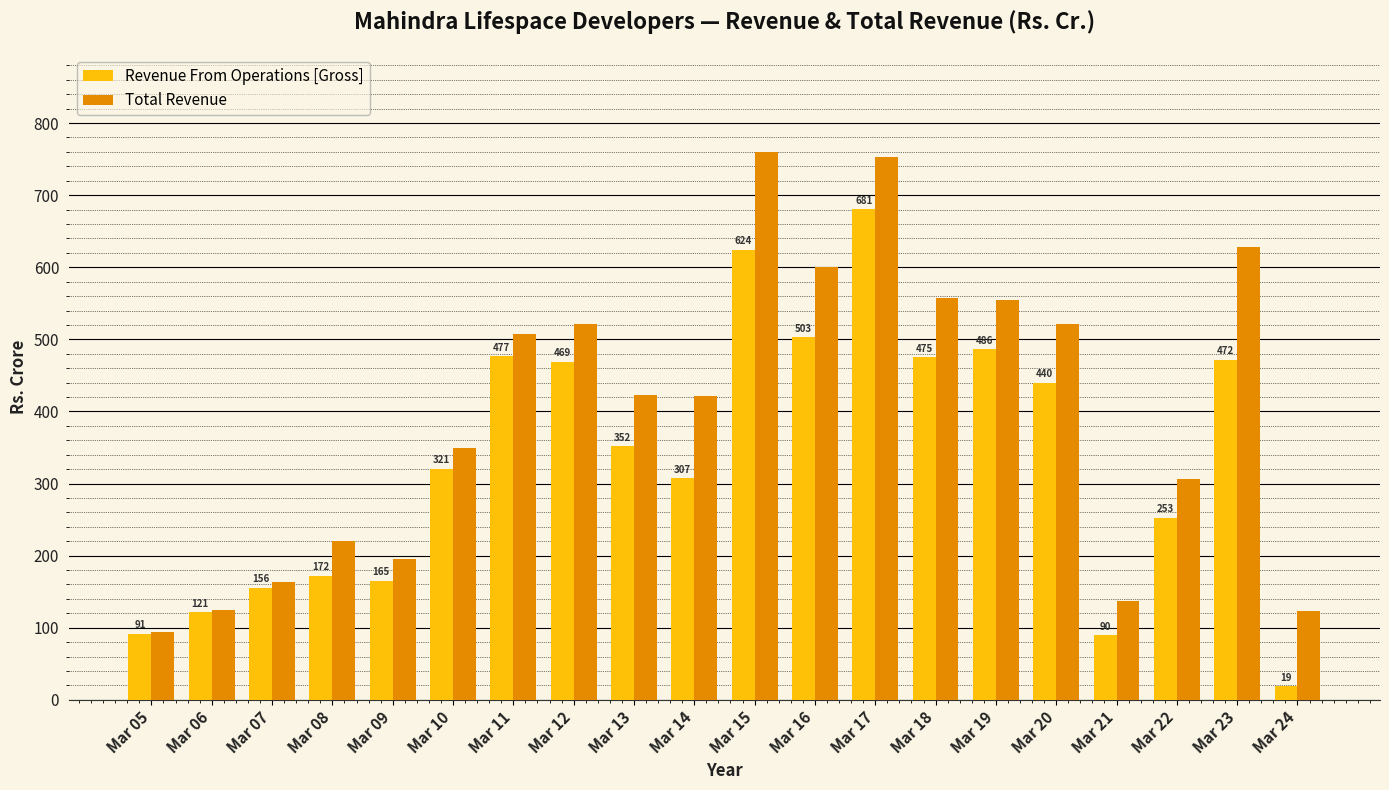

What is the value of the Total Revenue bar at the 7th from the left?

506.9